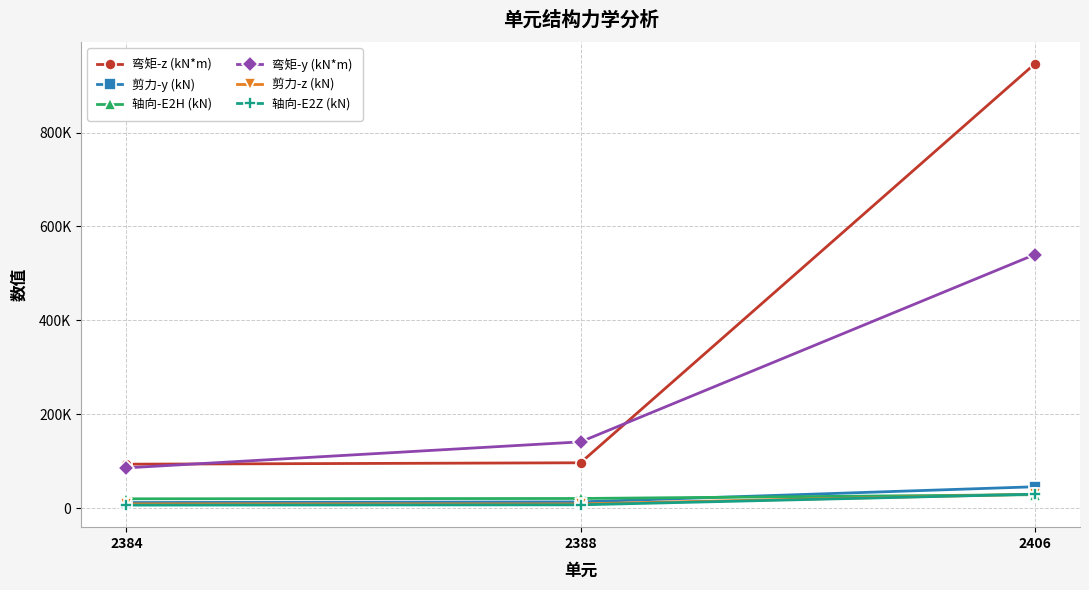

Does the chart have visible grid lines?

Yes